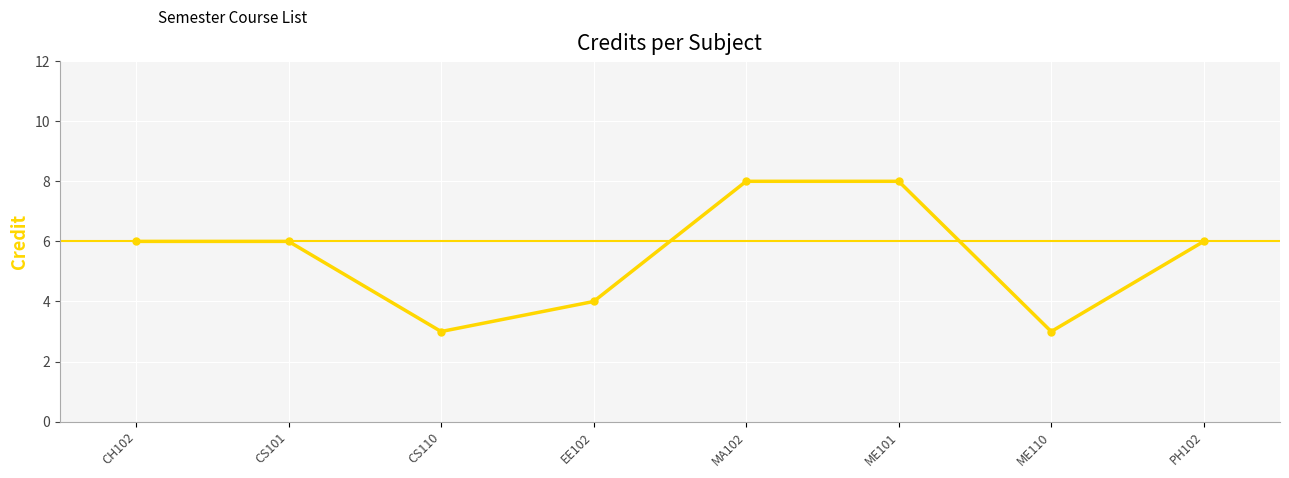

Between PH102 and MA102, which is larger?

MA102